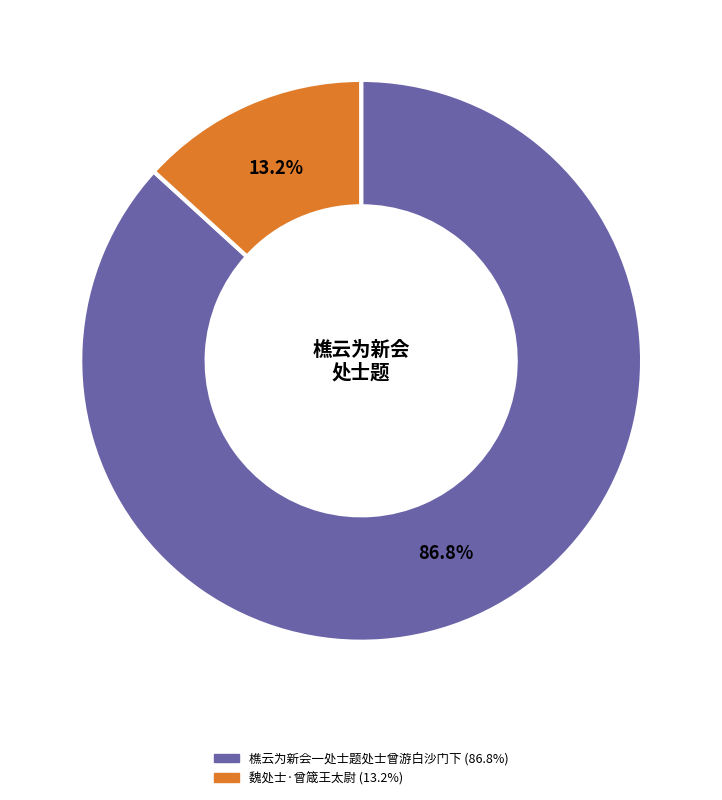

To the nearest percent, what is the average slice percentage?

50%